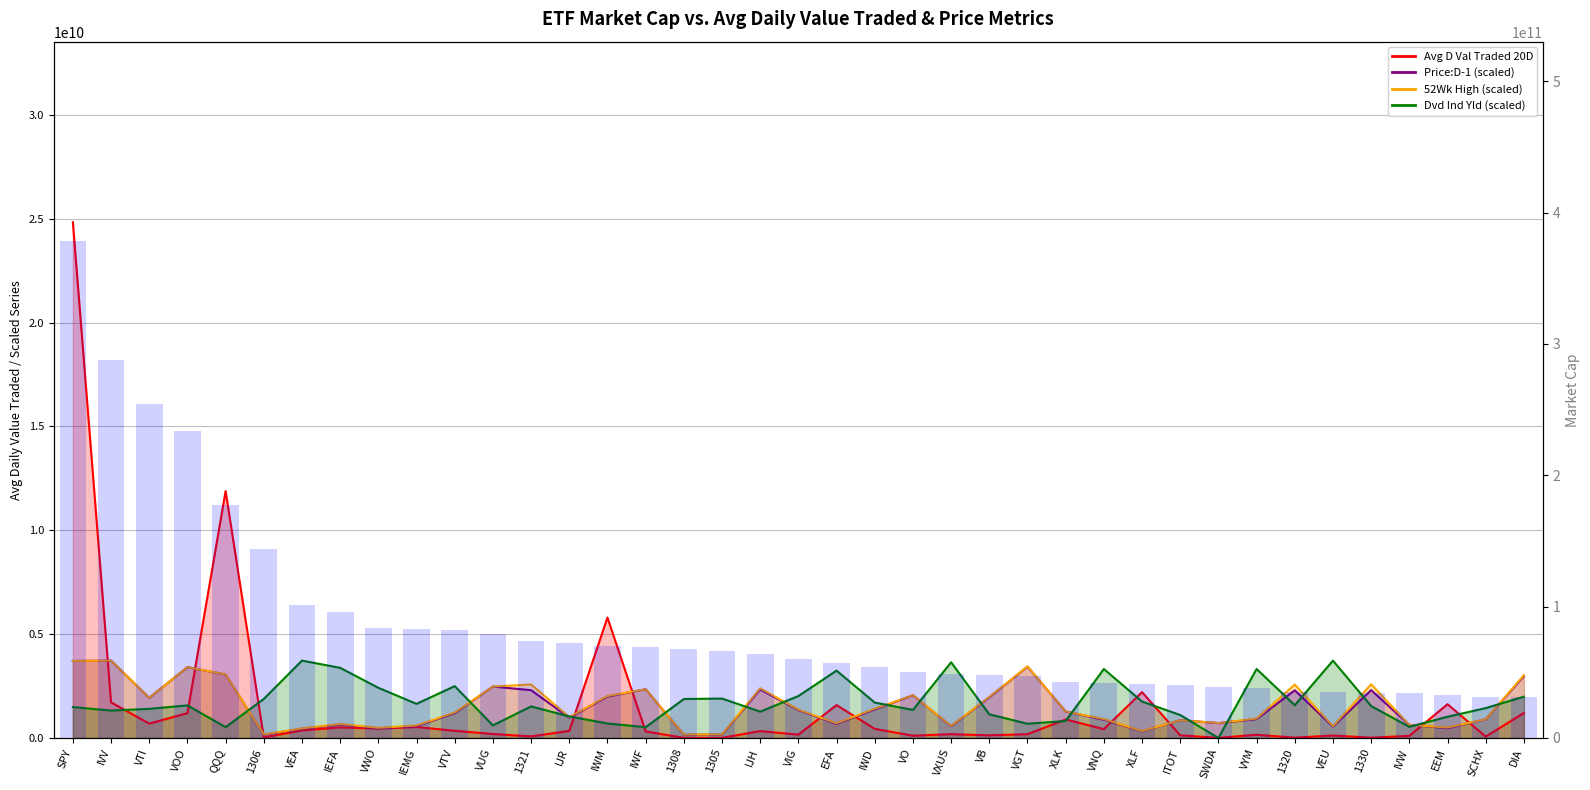

Reading left to right, what are all the values shown in this chart?

Avg D Val Traded 20D: SPY=24838289408.0	IVV=1714147584.0	VTI=690919744.0	VOO=1195707264.0	QQQ=11889200128.0	1306=27326300.0	VEA=362892896.0	IEFA=509457504.0	VWO=451326112.0	IEMG=526840416.0	VTV=345043040.0	VUG=191212064.0	1321=75906064.0	IJR=339355744.0	IWM=5799191552.0	IWF=314633344.0	1308=6660672.5	1305=5312225.0	IJH=330376160.0	VIG=160269296.0	EFA=1582750976.0	IWD=438257312.0	VO=107915744.0	VXUS=182636128.0	VB=126816136.0	VGT=181648752.0	XLK=891653632.0	VNQ=424882400.0	XLF=2205713408.0	ITOT=127484456.0	SWDA=4827388.5	VYM=154212016.0	1320=14976815.0	VEU=117531480.0	1330=13437690.0	IVW=101556472.0	EEM=1624106880.0	SCHX=64294408.0	DIA=1205233024.0
Price:D-1 (scaled): SPY=3708168669.9	IVV=3724709649.3	VTI=1930025873.5	VOO=3409313147.7	QQQ=3054632378.8	1306=157367017.1	VEA=445138748.8	IEFA=646299760.5	VWO=465384096.5	IEMG=574364246.5	VTV=1192234436.9	VUG=2475357368.8	1321=2301048599.0	IJR=979443143.6	IWM=1993432523.0	IWF=2346390311.5	1308=155668257.3	1305=159142990.2	IJH=2335880223.5	VIG=1340929862.4	EFA=681190671.2	IWD=1375993110.5	VO=2054943854.6	VXUS=566352263.1	VB=1954406433.2	VGT=3436536684.1	XLK=1274249589.7	VNQ=880714871.2	XLF=318583923.2	ITOT=856161974.1	SWDA=715184401.6	VYM=908110679.4	1320=2297187766.4	VEU=546537693.3	1330=2304909431.6	IVW=628811253.6	EEM=472448421.1	SCHX=900701745.6	DIA=2983902767.1
52Wk High (scaled): SPY=3709633341.2	IVV=3725743411.2	VTI=1930280896.1	VOO=3410260938.1	QQQ=3060318332.3	1306=167110002.4	VEA=460301225.6	IEFA=672144860.0	VWO=488126924.4	IEMG=601932392.2	VTV=1225746910.8	VUG=2476046718.7	1321=2579058947.1	IJR=1005718955.4	IWM=2020483721.9	IWF=2346907455.4	1308=165320119.3	1305=169062602.3	IJH=2391791704.7	VIG=1361778358.3	EFA=707380379.9	IWD=1407610266.5	VO=2057269950.4	VXUS=581600908.6	VB=1971697626.1	VGT=3447477944.6	XLK=1275197248.6	VNQ=911212030.9	XLF=332540267.7	ITOT=856334311.5	SWDA=718067314.6	VYM=936497197.9	1320=2570978489.2	VEU=562389355.7	1330=2583126863.4	IVW=629069694.1	EEM=502170292.1	SCHX=900787848.6	DIA=3024639086.1
Dvd Ind Yld (scaled): SPY=1488169223.6	IVV=1318960639.8	VTI=1403351468.3	VOO=1568063098.3	QQQ=520996248.6	1306=1878917051.7	VEA=3725743411.2	IEFA=3377077501.6	VWO=2415707582.4	IEMG=1642885881.1	VTV=2496511781.2	VUG=605343371.5	1321=1519319899.7	IJR=1036181671.6	IWM=698491264.9	IWF=516470019.1	1308=1876327879.7	1305=1897479698.5	IJH=1267786996.7	VIG=2018973204.6	EFA=3243701221.0	IWD=1705072072.8	VO=1350052486.9	VXUS=3645732017.1	VB=1139787330.6	VGT=684159939.2	XLK=816771580.9	VNQ=3320355474.2	XLF=1753706770.6	ITOT=1104995843.8	SWDA=0.0	VYM=3322653969.7	1320=1576645202.3	VEU=3724335121.4	1330=1535880832.5	IVW=536437140.1	EEM=1022173836.3	SCHX=1437870801.3	DIA=1986790106.3
Market Cap: SPY=378641547264.0	IVV=287793774592.0	VTI=253947527168.0	VOO=233897492480.0	QQQ=177054531584.0	1306=144166633472.0	VEA=101434990592.0	IEFA=96220651520.0	VWO=83752263680.0	IEMG=83204153344.0	VTV=82251636736.0	VUG=79089942528.0	1321=73853394944.0	IJR=71977140224.0	IWM=69868208128.0	IWF=69383700480.0	1308=67547521024.0	1305=66304700416.0	IJH=63758573568.0	VIG=60052725760.0	EFA=57025286144.0	IWD=54376677376.0	VO=50113552384.0	VXUS=48317759488.0	VB=47609466880.0	VGT=47534530560.0	XLK=42502811648.0	VNQ=41821634560.0	XLF=41060573184.0	ITOT=40318464000.0	SWDA=38471999488.0	VYM=37989740544.0	1320=35255193600.0	VEU=35030573056.0	1330=34495709184.0	IVW=34352742400.0	EEM=32328179712.0	SCHX=31051352064.0	DIA=30892838912.0